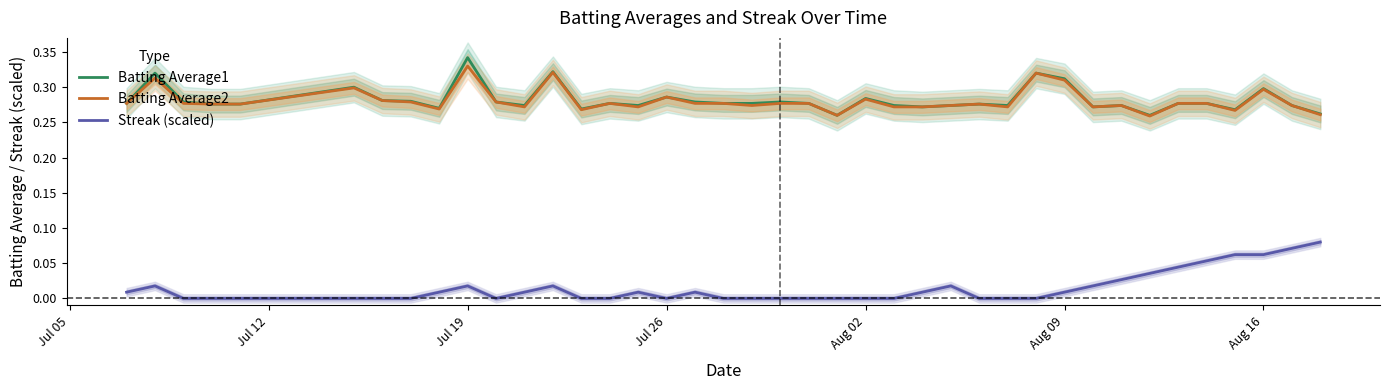

True or false: Streak (scaled) has more than 1 interior local peaks.

True